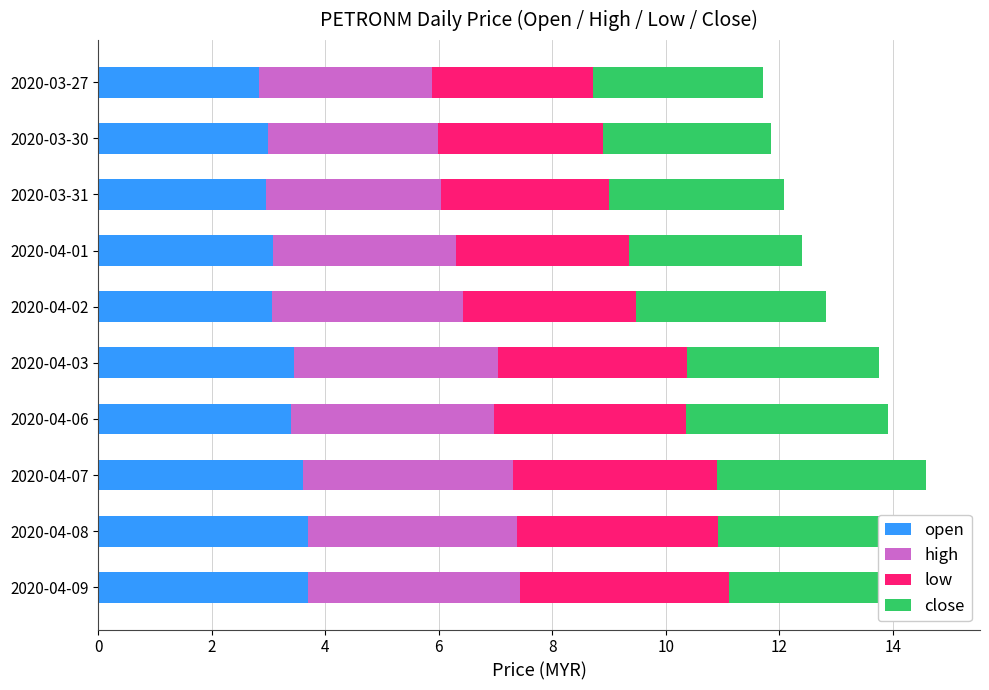

What is the total value across all series at 2020-04-06?

13.9